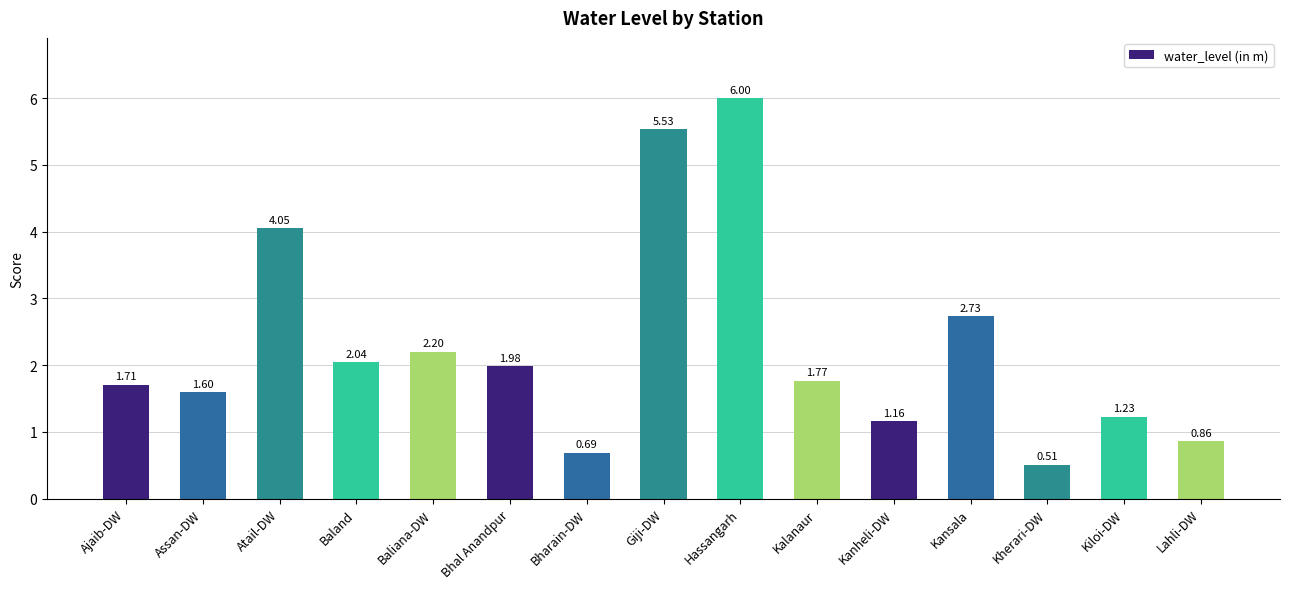

What is the sum of all values?

34.1